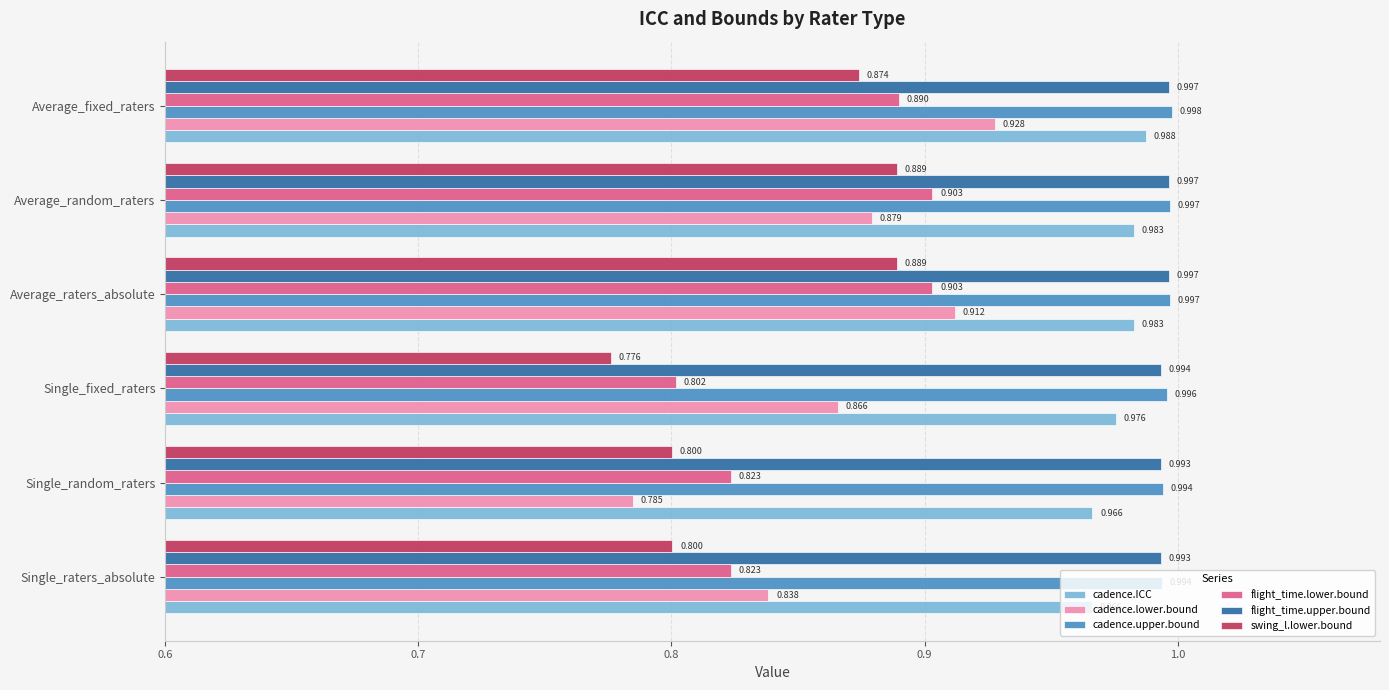

At which category does the chart reach its peak across all series?

Average_fixed_raters